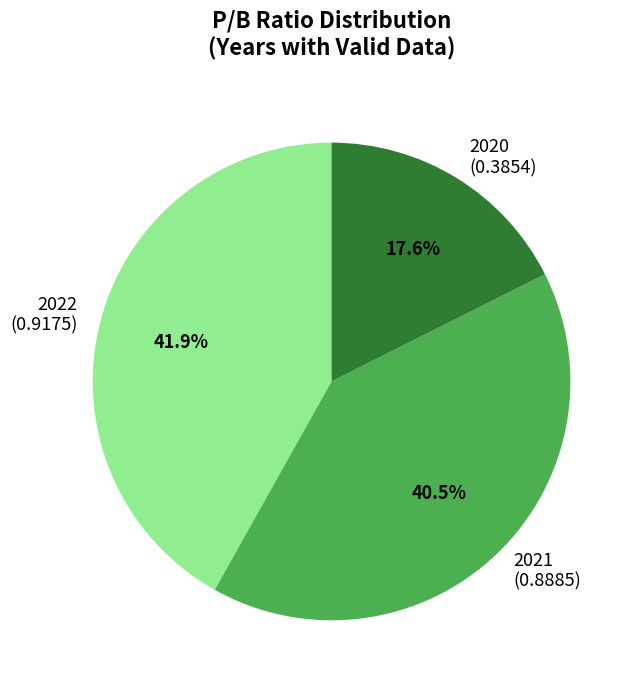

Which category has the biggest portion of the pie?

2022 (0.9175)